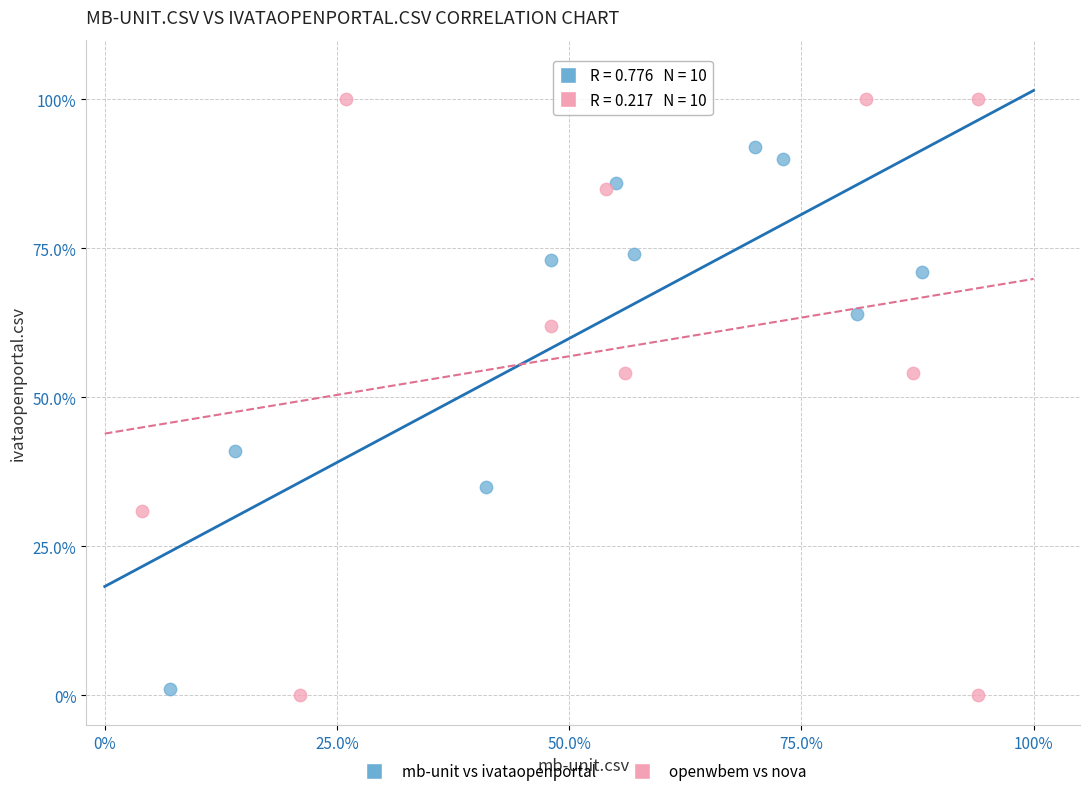

What are all the series names shown in the legend?

mb-unit vs ivataopenportal, openwbem vs nova